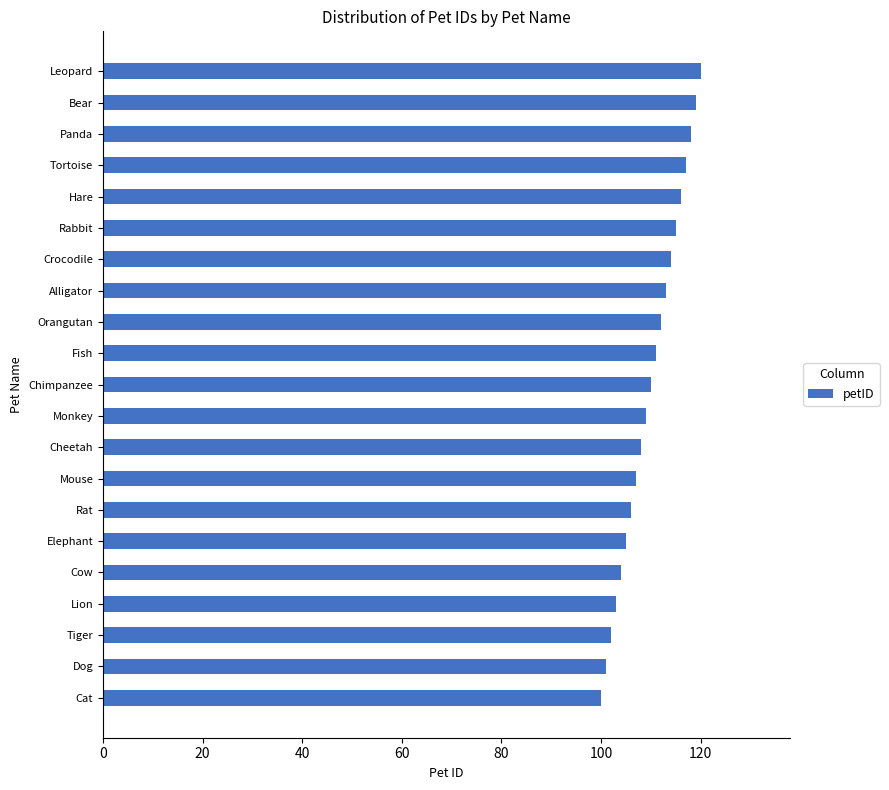

Between Elephant and Crocodile, which is larger?

Crocodile